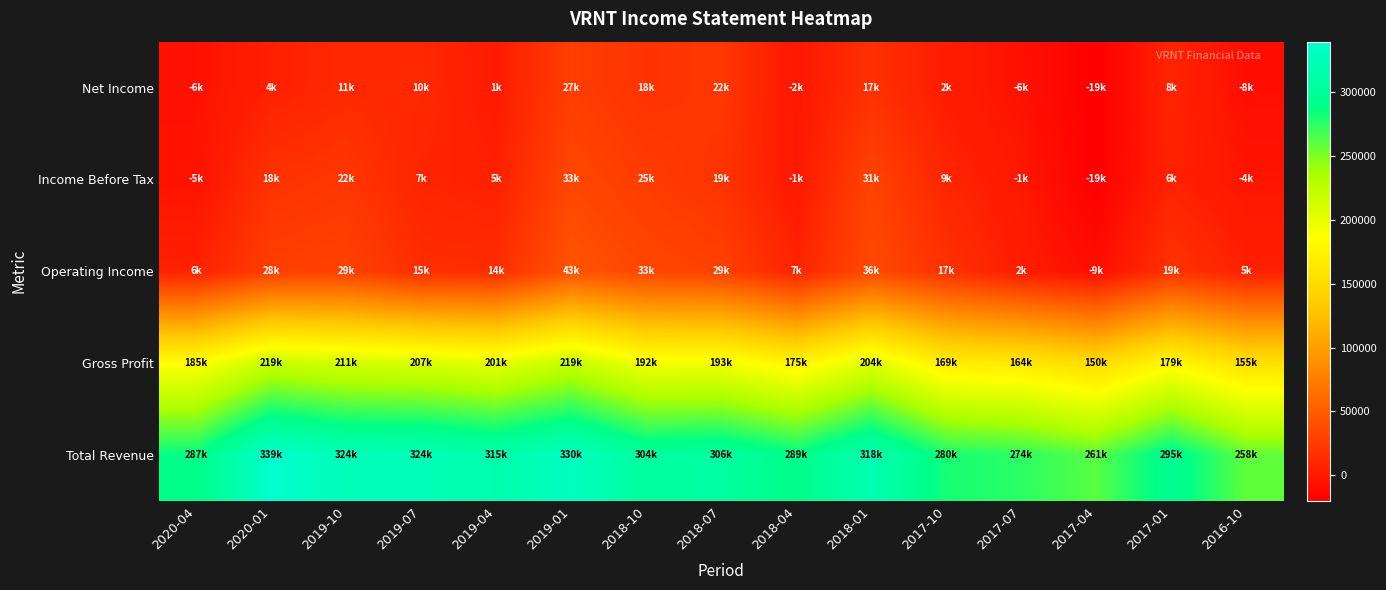

At which category does the chart reach its minimum across all series?

2017-04